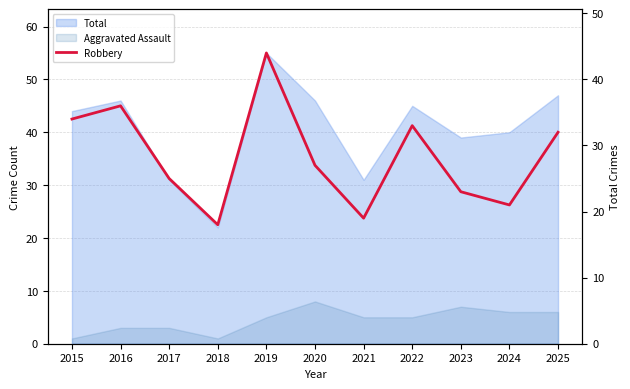

Which category has the lowest value across all series?

2018